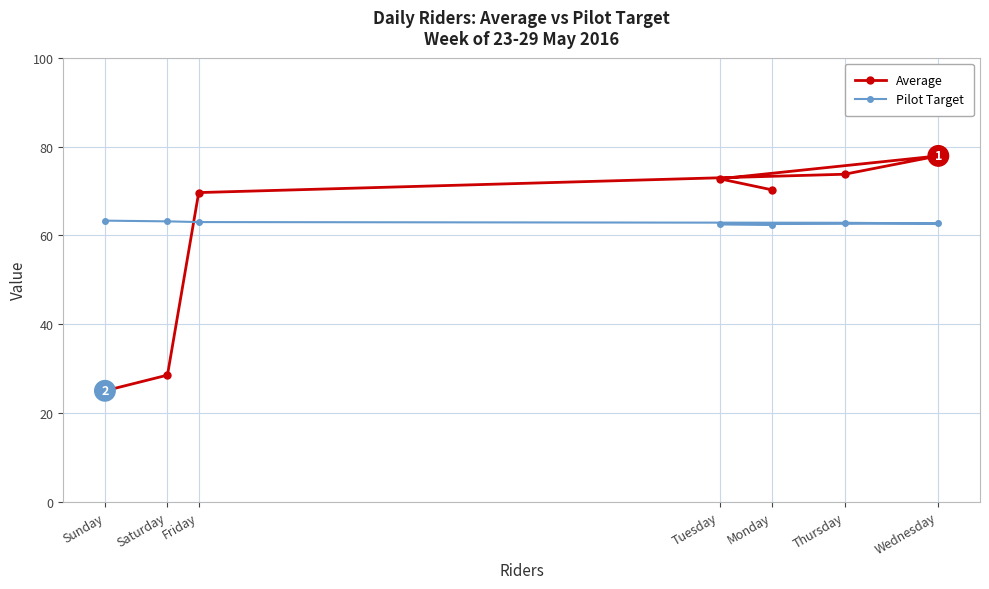

List the series in order of their peak value, highest first.

Average, Pilot Target